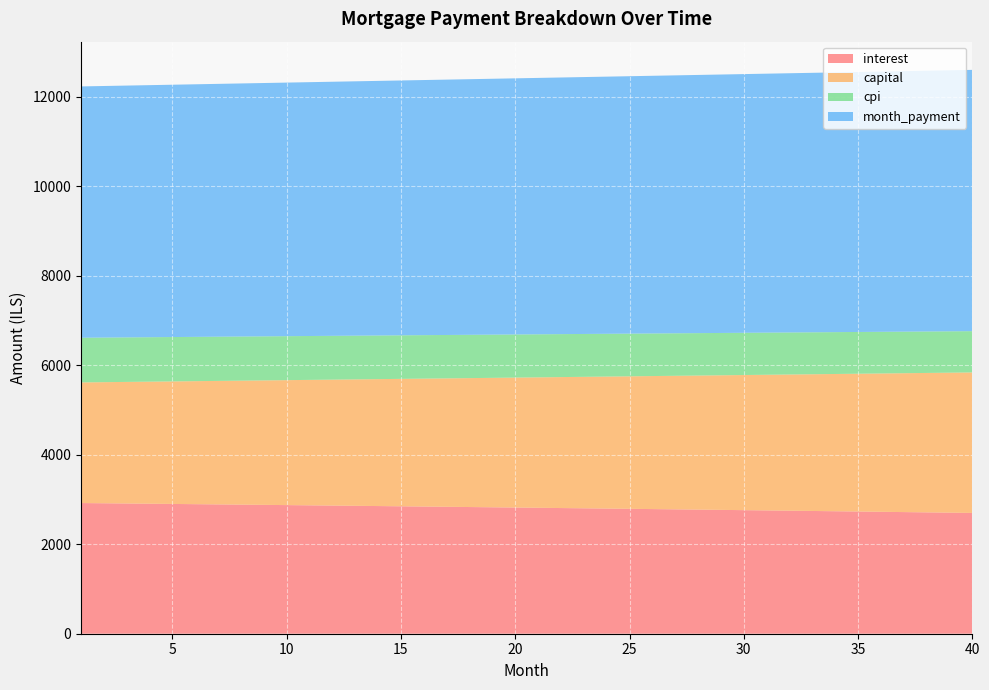

Reading left to right, what are all the values shown in this chart?

interest: 1=2919.6	2=2914.6	3=2909.7	4=2904.6	5=2899.6	6=2894.5	7=2889.3	8=2884.2	9=2879.0	10=2873.7	11=2868.5	12=2863.2	13=2857.8	14=2852.4	15=2847.0	16=2841.5	17=2836.0	18=2830.5	19=2824.9	20=2819.3	21=2813.6	22=2807.9	23=2802.2	24=2796.4	25=2790.6	26=2784.8	27=2778.8	28=2772.9	29=2766.9	30=2760.9	31=2754.9	32=2748.8	33=2742.7	34=2736.5	35=2730.3	36=2724.0	37=2717.7	38=2711.4	39=2705.0	40=2698.6
capital: 1=2695.2	2=2705.8	3=2716.4	4=2727.0	5=2737.7	6=2748.4	7=2759.2	8=2770.0	9=2780.9	10=2791.8	11=2802.7	12=2813.7	13=2824.7	14=2835.8	15=2846.9	16=2858.1	17=2869.3	18=2880.5	19=2891.8	20=2903.2	21=2914.5	22=2926.0	23=2937.4	24=2948.9	25=2960.5	26=2972.1	27=2983.8	28=2995.4	29=3007.2	30=3019.0	31=3030.8	32=3042.7	33=3054.6	34=3066.6	35=3078.6	36=3090.7	37=3102.8	38=3114.9	39=3127.2	40=3139.4
cpi: 1=998.3	2=996.6	3=994.9	4=993.1	5=991.4	6=989.6	7=987.9	8=986.1	9=984.3	10=982.5	11=980.7	12=978.8	13=977.0	14=975.1	15=973.3	16=971.4	17=969.5	18=967.6	19=965.6	20=963.7	21=961.8	22=959.8	23=957.8	24=955.8	25=953.8	26=951.8	27=949.8	28=947.7	29=945.7	30=943.6	31=941.5	32=939.4	33=937.3	34=935.1	35=933.0	36=930.9	37=928.7	38=926.5	39=924.3	40=922.1
month_payment: 1=5614.8	2=5620.4	3=5626.0	4=5631.6	5=5637.3	6=5642.9	7=5648.6	8=5654.2	9=5659.9	10=5665.5	11=5671.2	12=5676.9	13=5682.5	14=5688.2	15=5693.9	16=5699.6	17=5705.3	18=5711.0	19=5716.7	20=5722.4	21=5728.1	22=5733.9	23=5739.6	24=5745.4	25=5751.1	26=5756.9	27=5762.6	28=5768.4	29=5774.1	30=5779.9	31=5785.7	32=5791.5	33=5797.3	34=5803.1	35=5808.9	36=5814.7	37=5820.5	38=5826.3	39=5832.1	40=5838.0